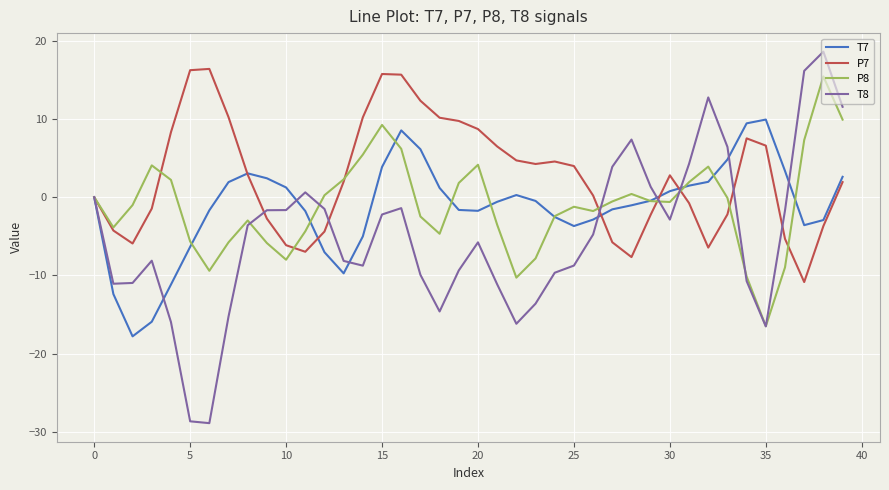

Which series has the largest total across all categories?

P7